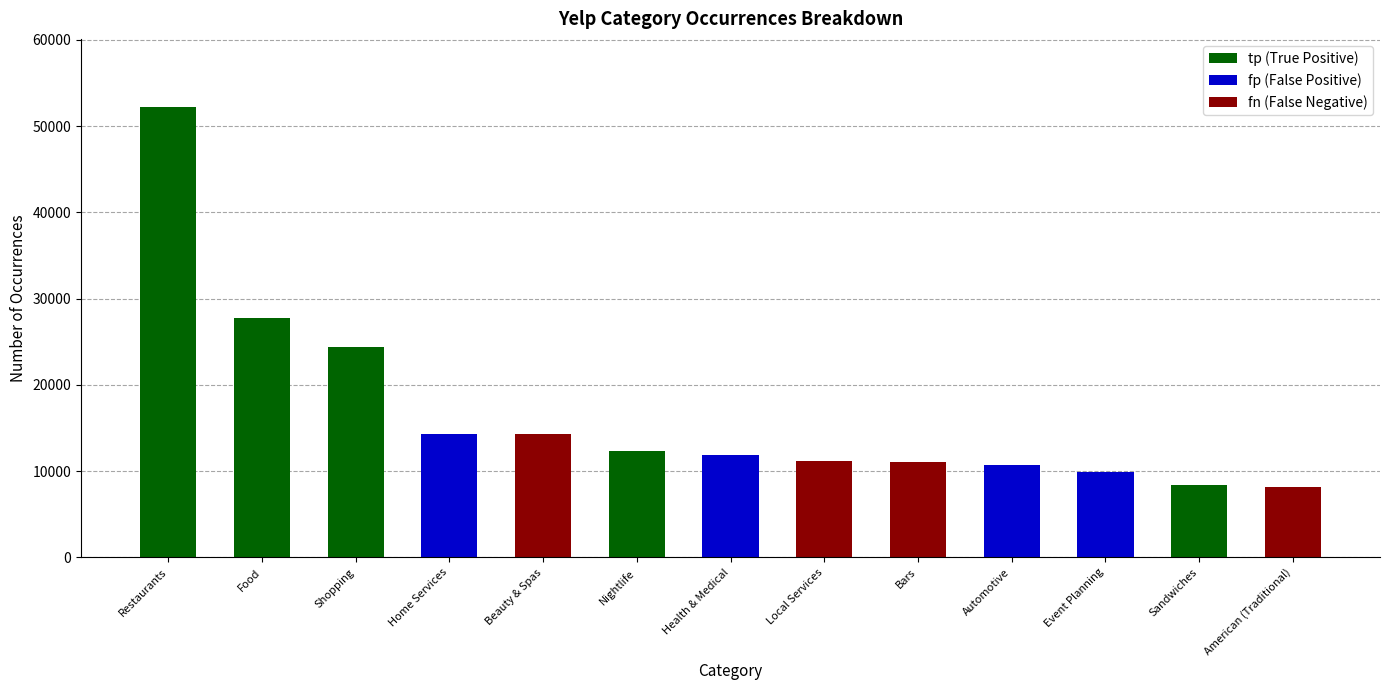

Which category has the highest value in the tp (True Positive) series?

Restaurants